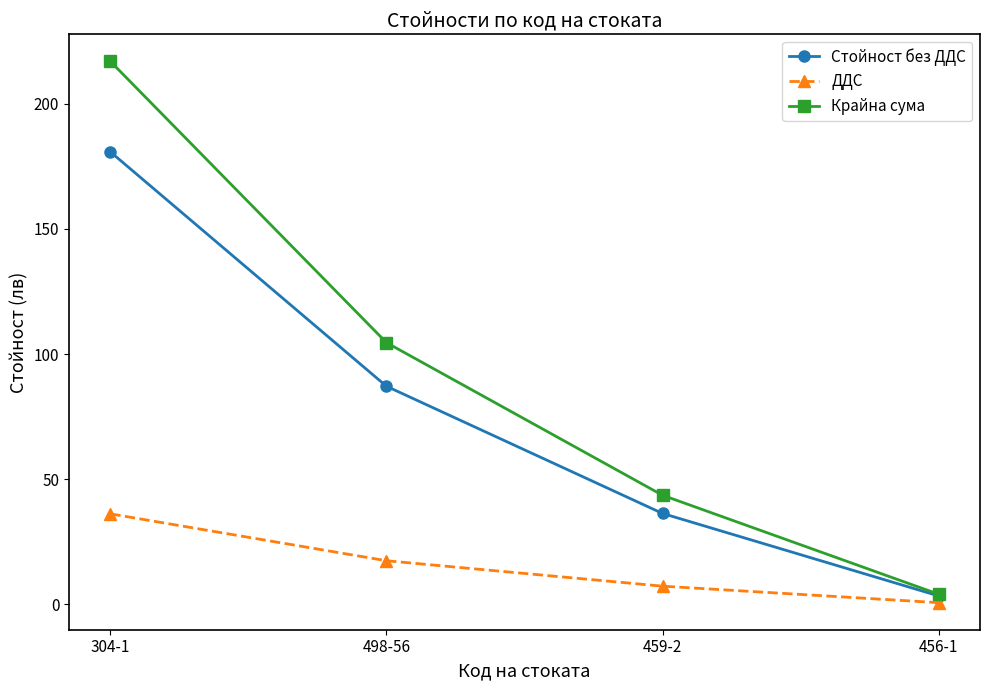

List the series in order of their overall mean, lowest first.

ДДС, Стойност без ДДС, Крайна сума